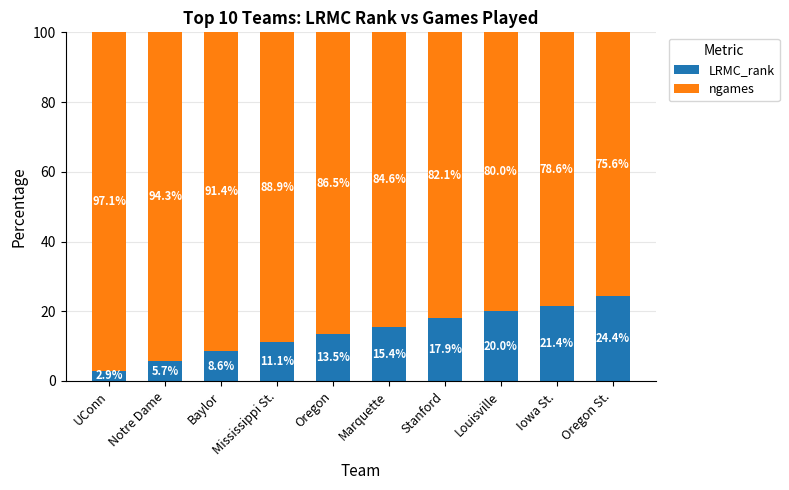

What is the sum of the LRMC_rank values at Notre Dame and Louisville?

25.7